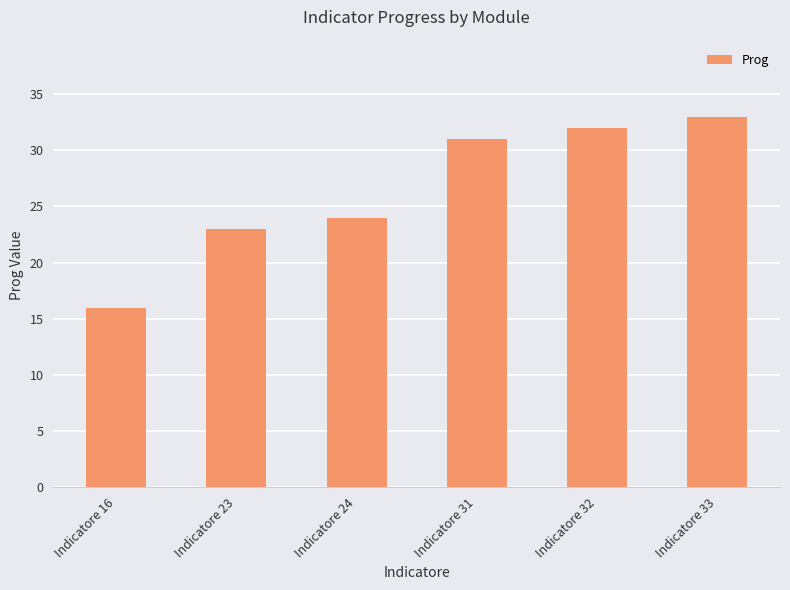

What is the sum of the values at Indicatore 23 and Indicatore 31?

54